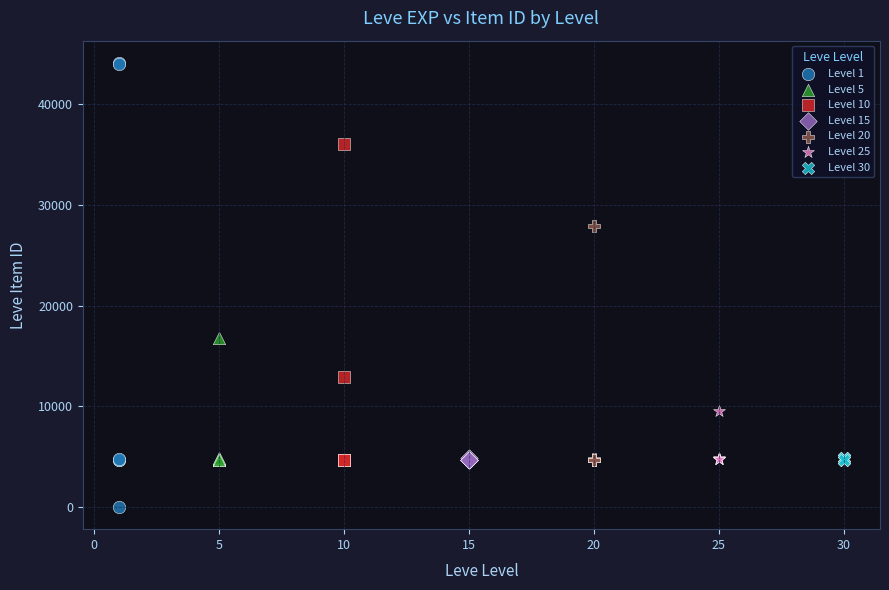

Which series contains the lowest Y value?

Level 1